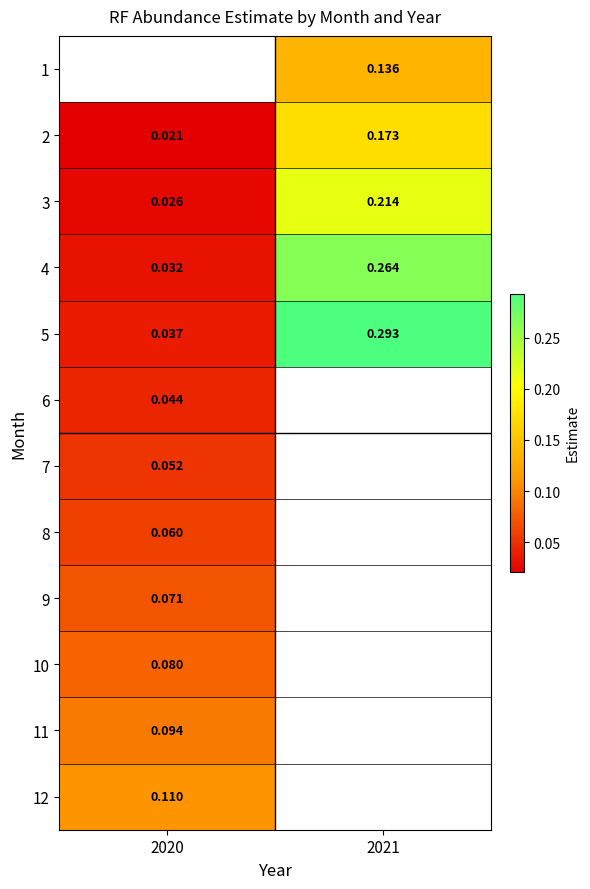

What is the approximate value of 1 at 2021?

0.1